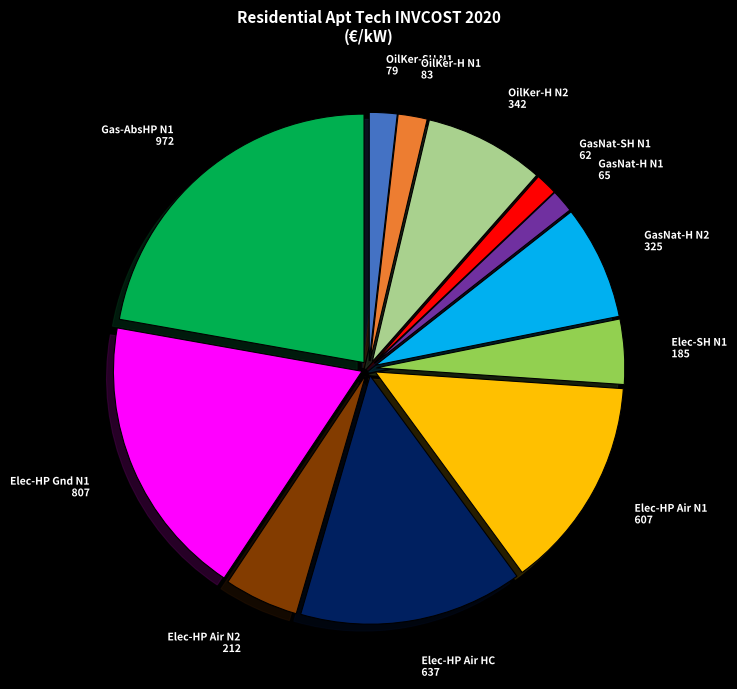

What is the ratio of the value at Gas-AbsHP N1 to the value at OilKer-H N1?

11.7